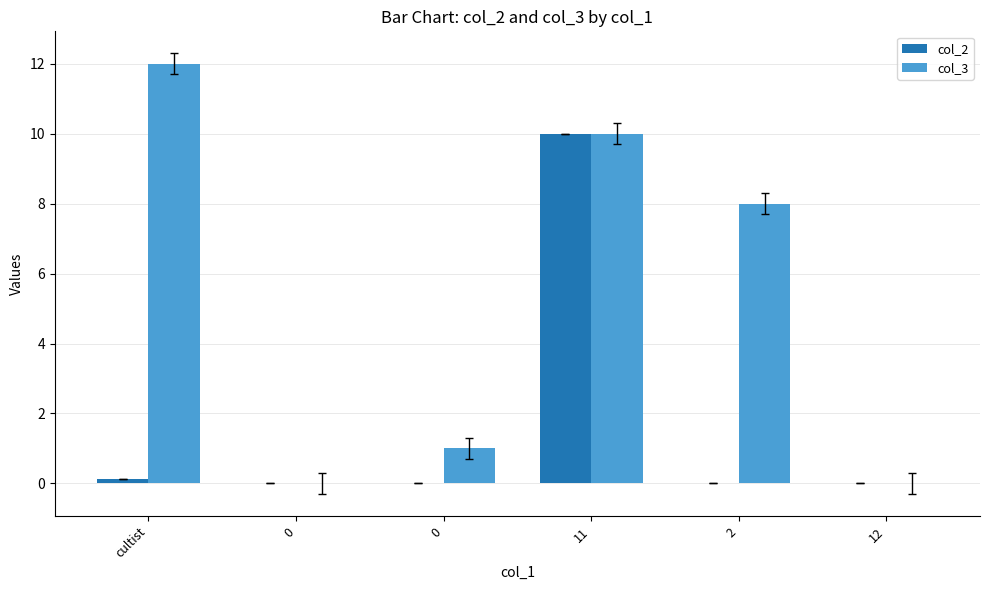

Is the value of col_2 at 2 greater than the value of col_3 at 12?

No